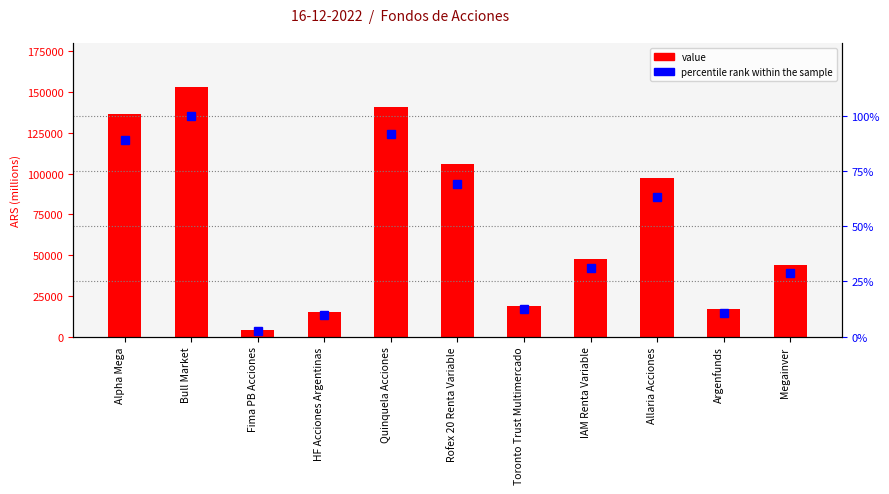

Which category has the highest value in the percentile rank within the sample series?

Bull Market